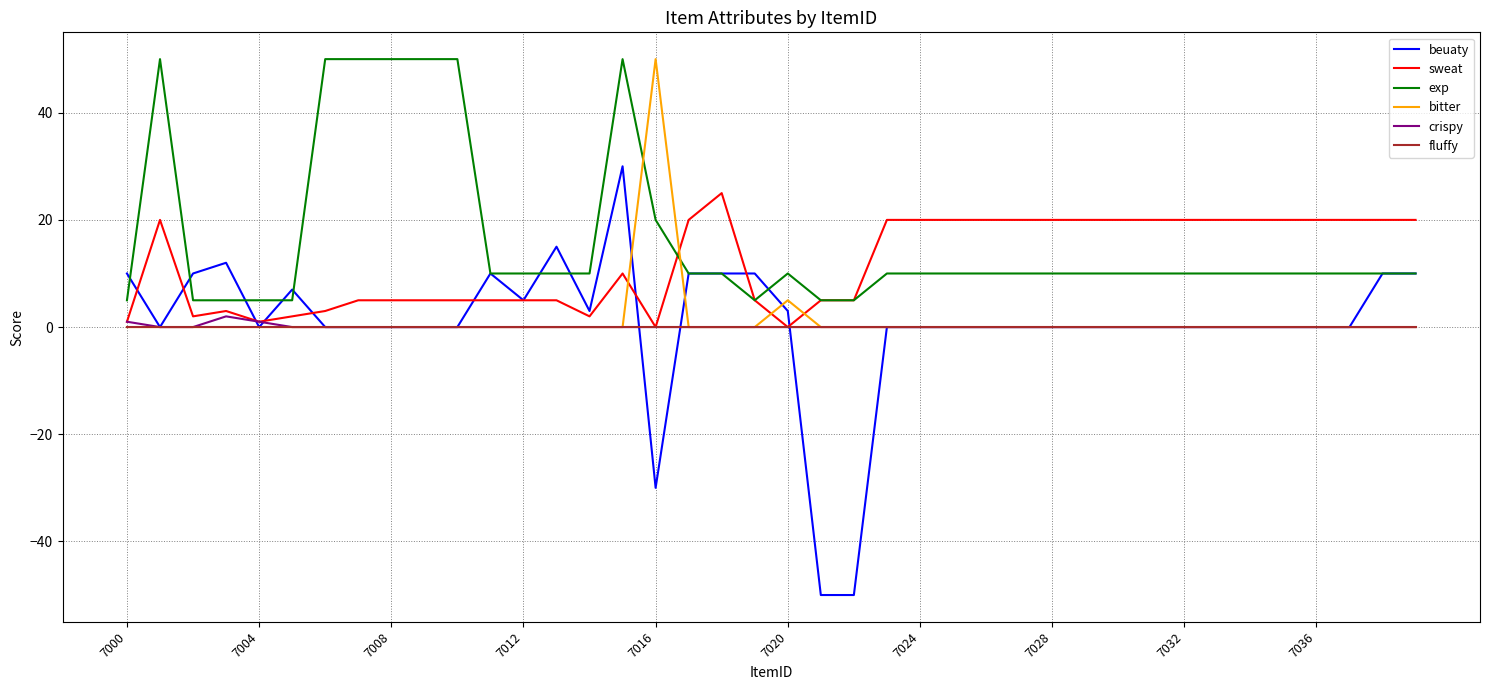

True or false: exp and fluffy cross at least once.

False